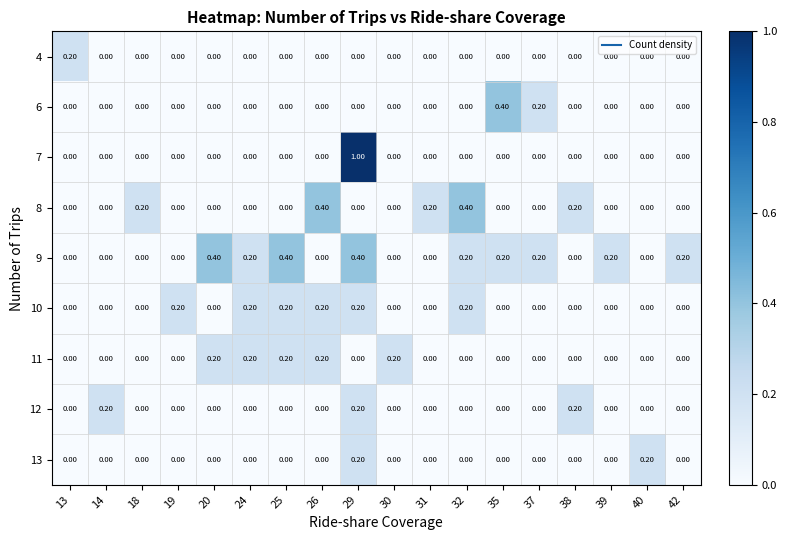

Between 30 and 35, which series saw the biggest shift?

6